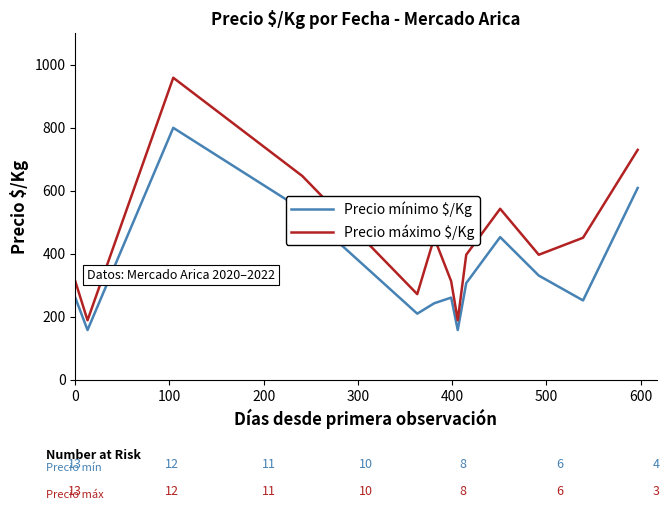

What is the maximum value shown in the chart?

958